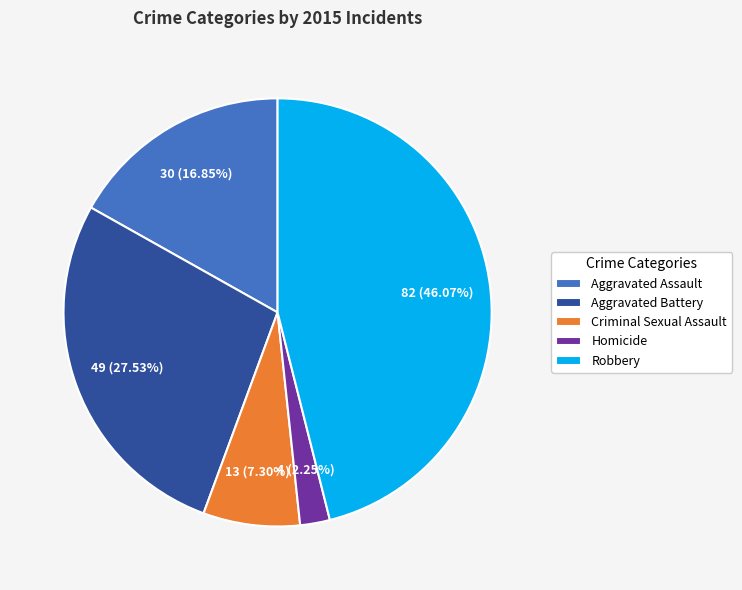

To the nearest percent, what is the difference between the largest and smallest slice percentages?

44%